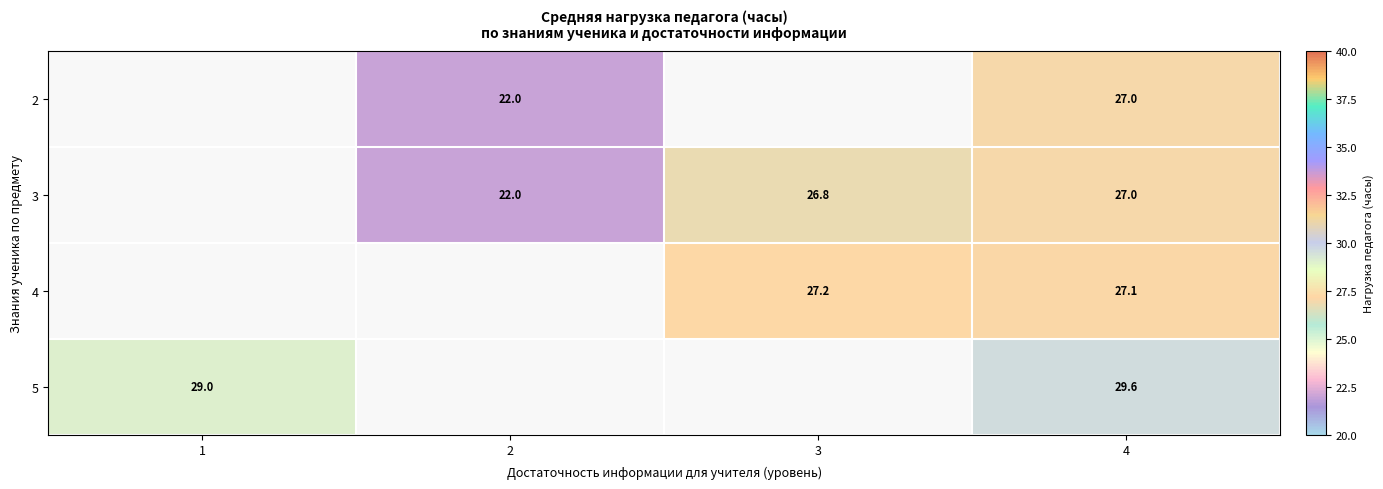

Is it true that 5 equals 29.6 at 4?

True